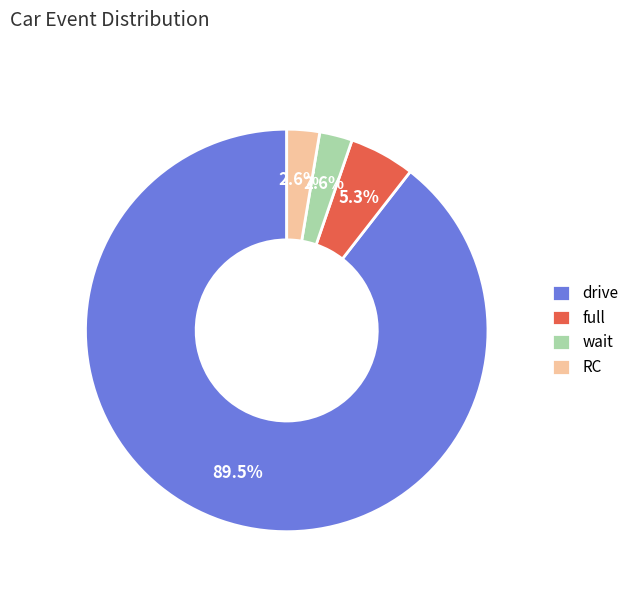

Between drive and RC, which is larger?

drive